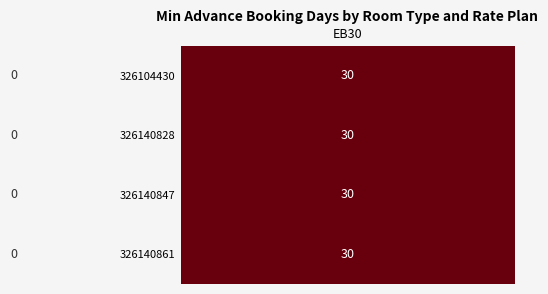

How many distinct data groups are displayed?

4